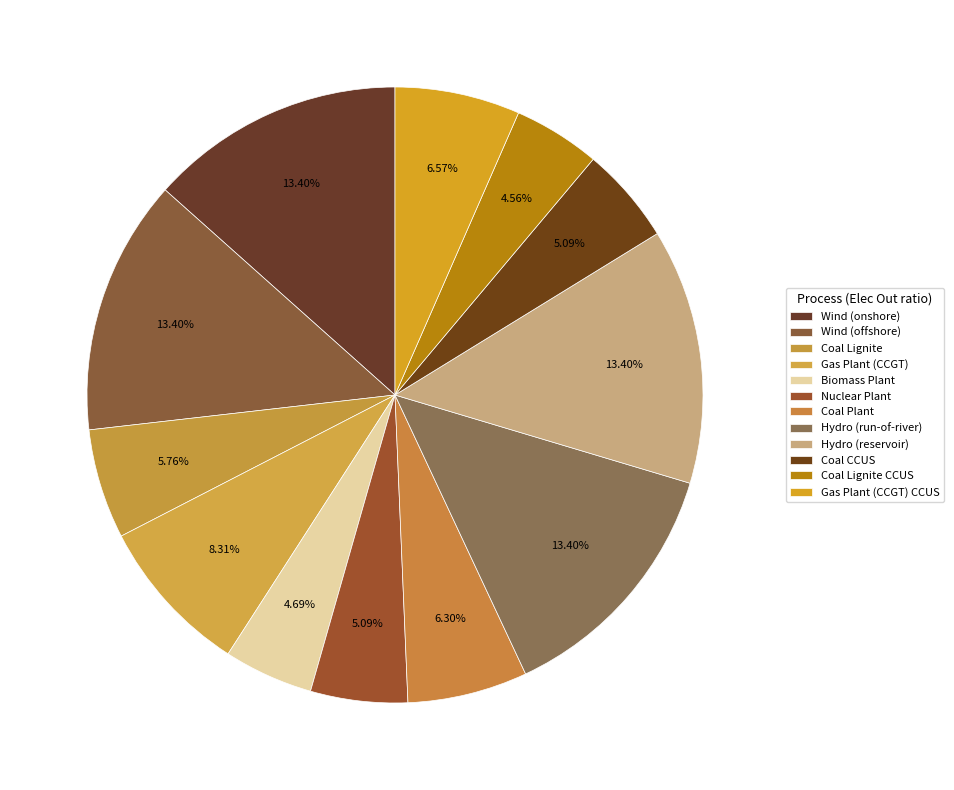

How many slices are in this pie chart?

12